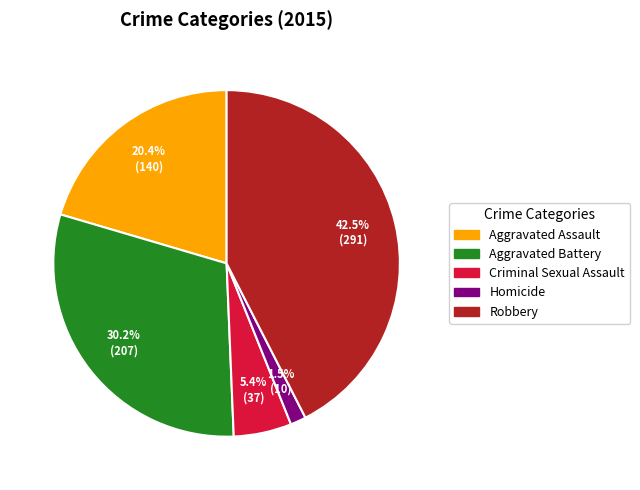

Rank the categories by value from lowest to highest.

Homicide, Criminal Sexual Assault, Aggravated Assault, Aggravated Battery, Robbery